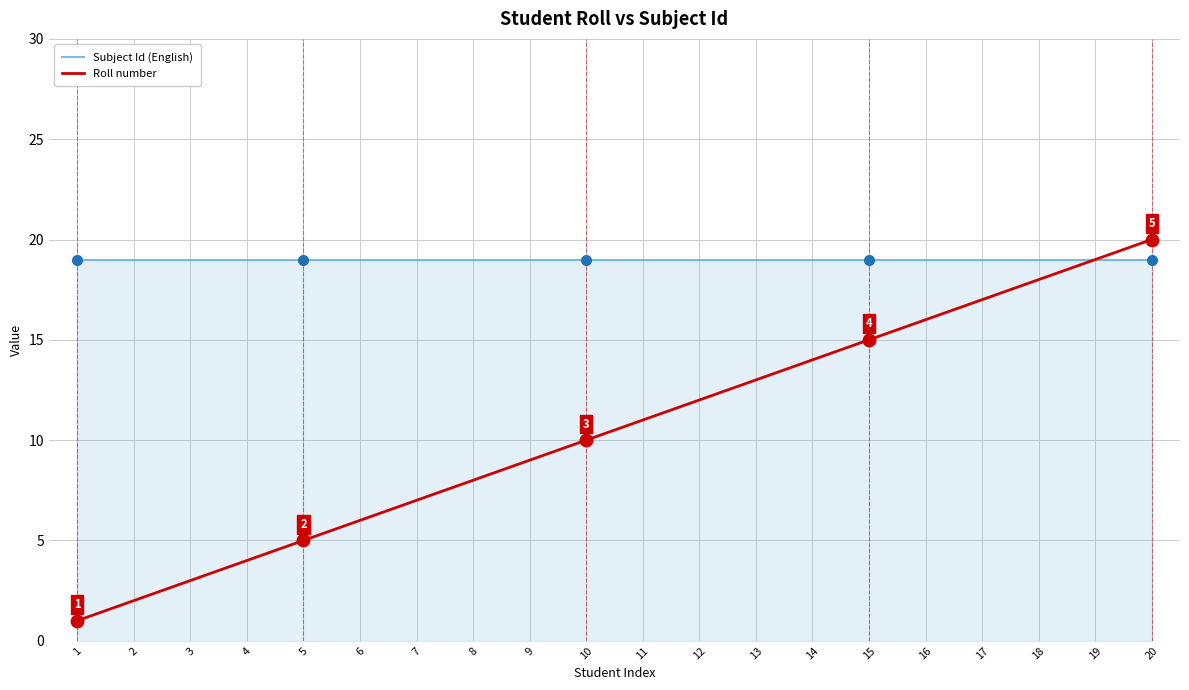

Is it true that Subject Id (English) equals 13 at 16?

False